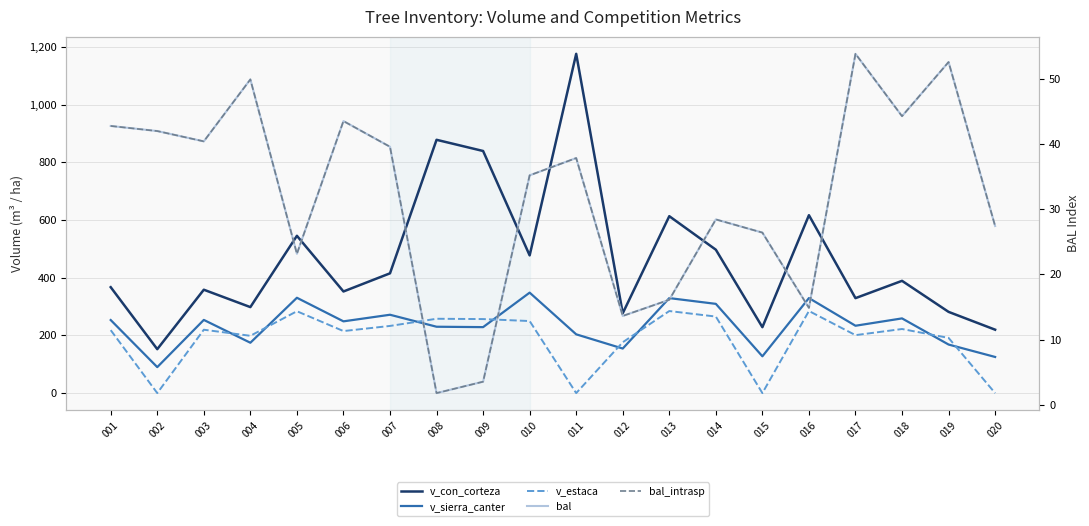

True or false: bal_intrasp and bal intersect in this chart.

False